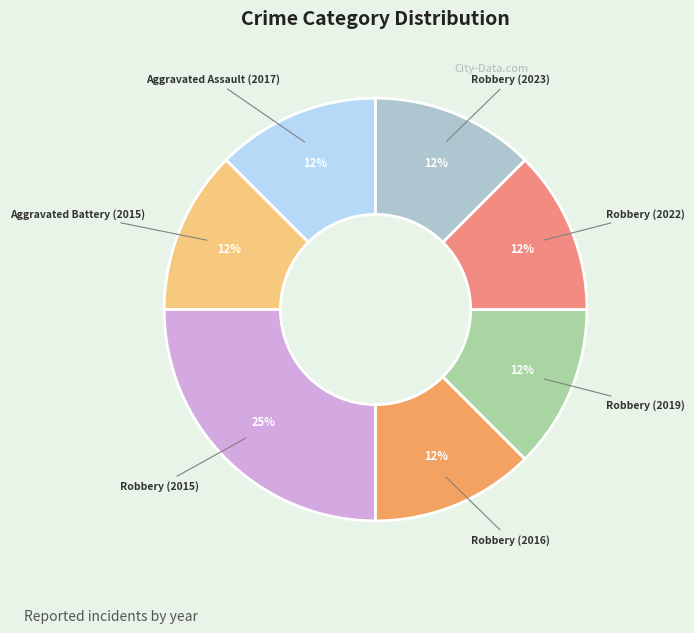

True or false: Robbery (2016) accounts for 12% of the total.

True